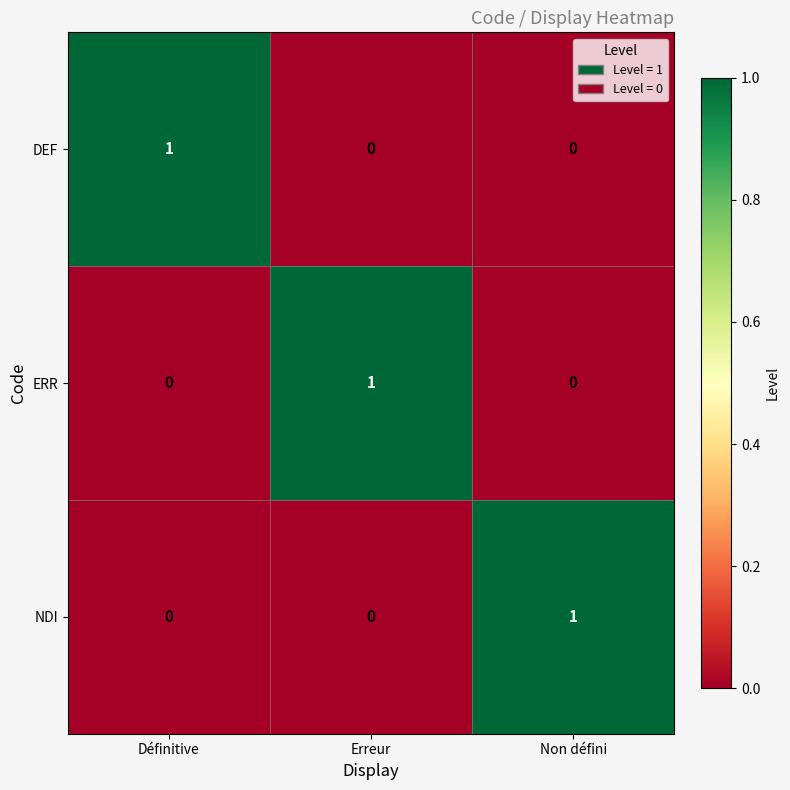

Reading left to right, extract all data points from this chart.

DEF: 1	0	0
ERR: 0	1	0
NDI: 0	0	1